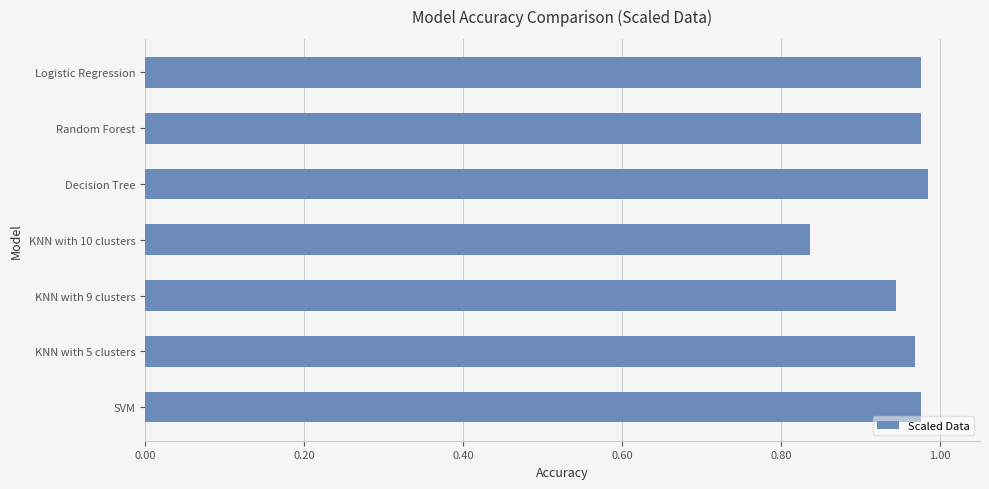

What is the sum of all values?

6.7